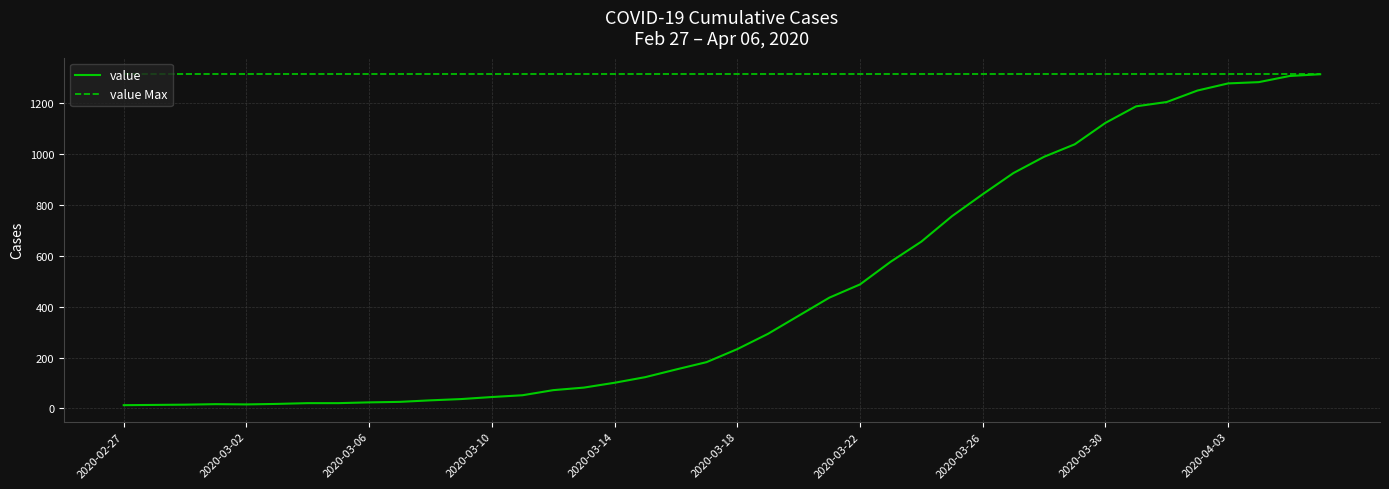

Which series has the largest range (max minus min)?

value